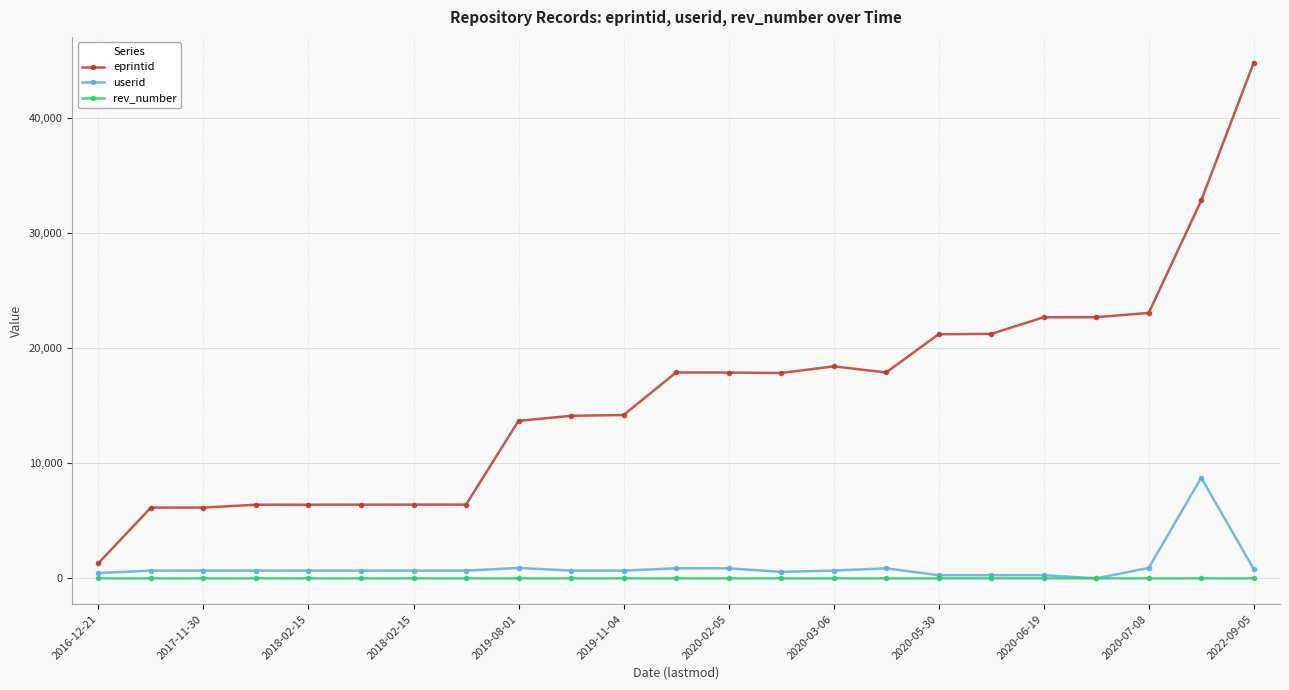

At how many categories does at least one series exceed 32009?

2